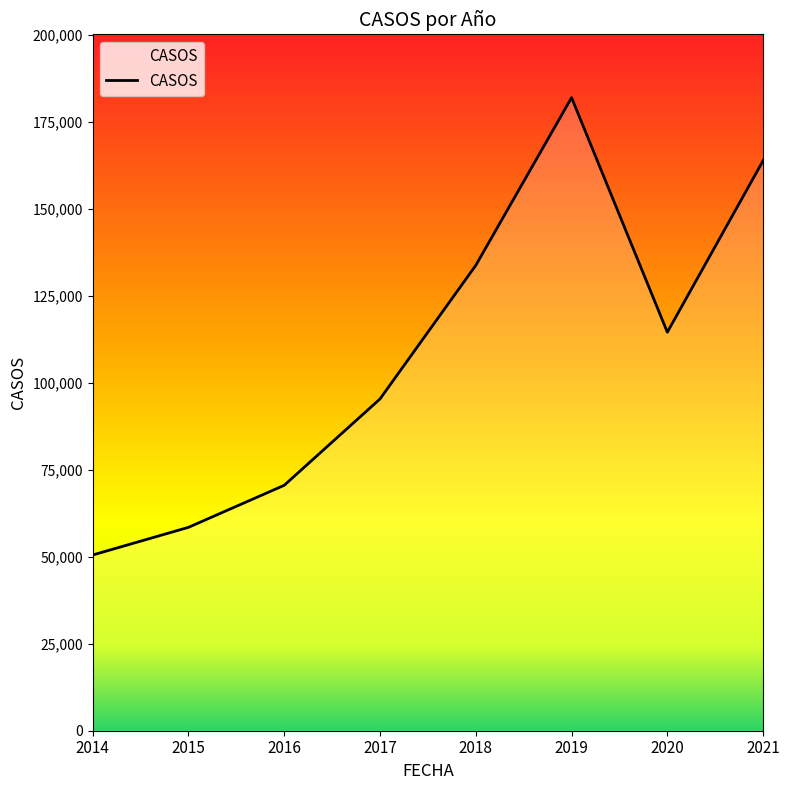

Where is the data nearest to the value 116185?

2020